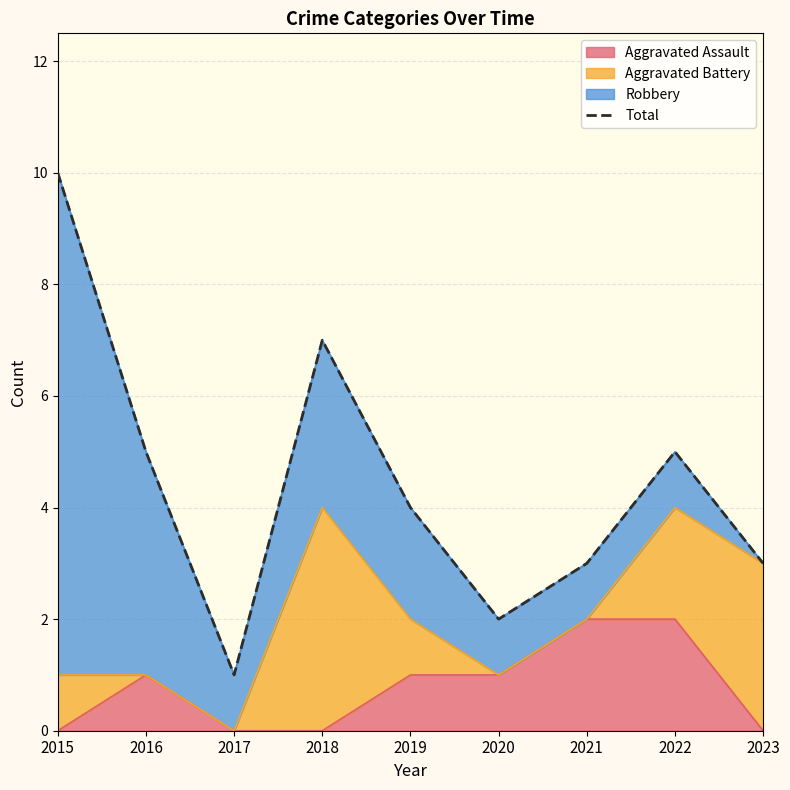

Is it true that the value at 2022 is 5?

True